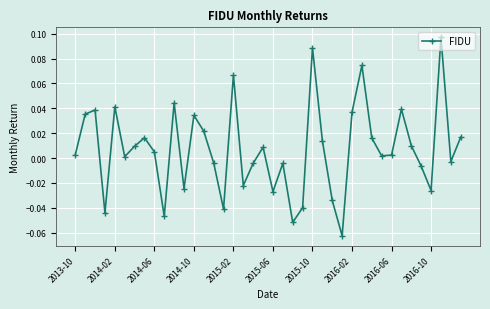

How many interior local peaks (higher than both neighbors) does the data have?

12